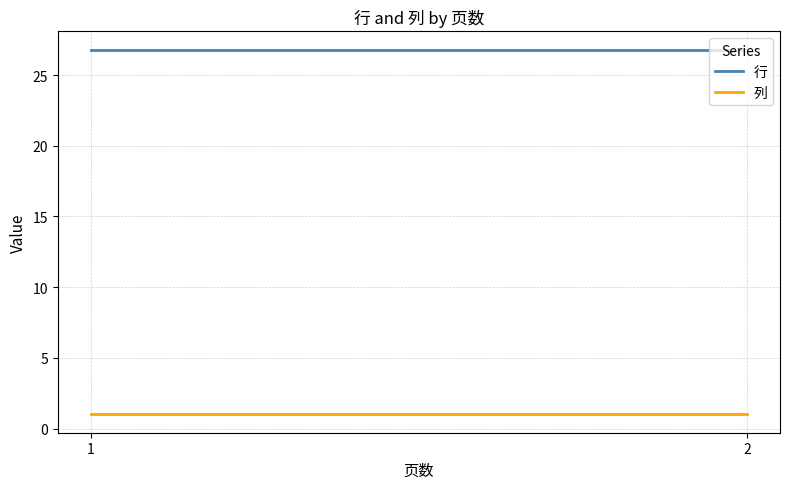

Which series has the largest total across all categories?

行